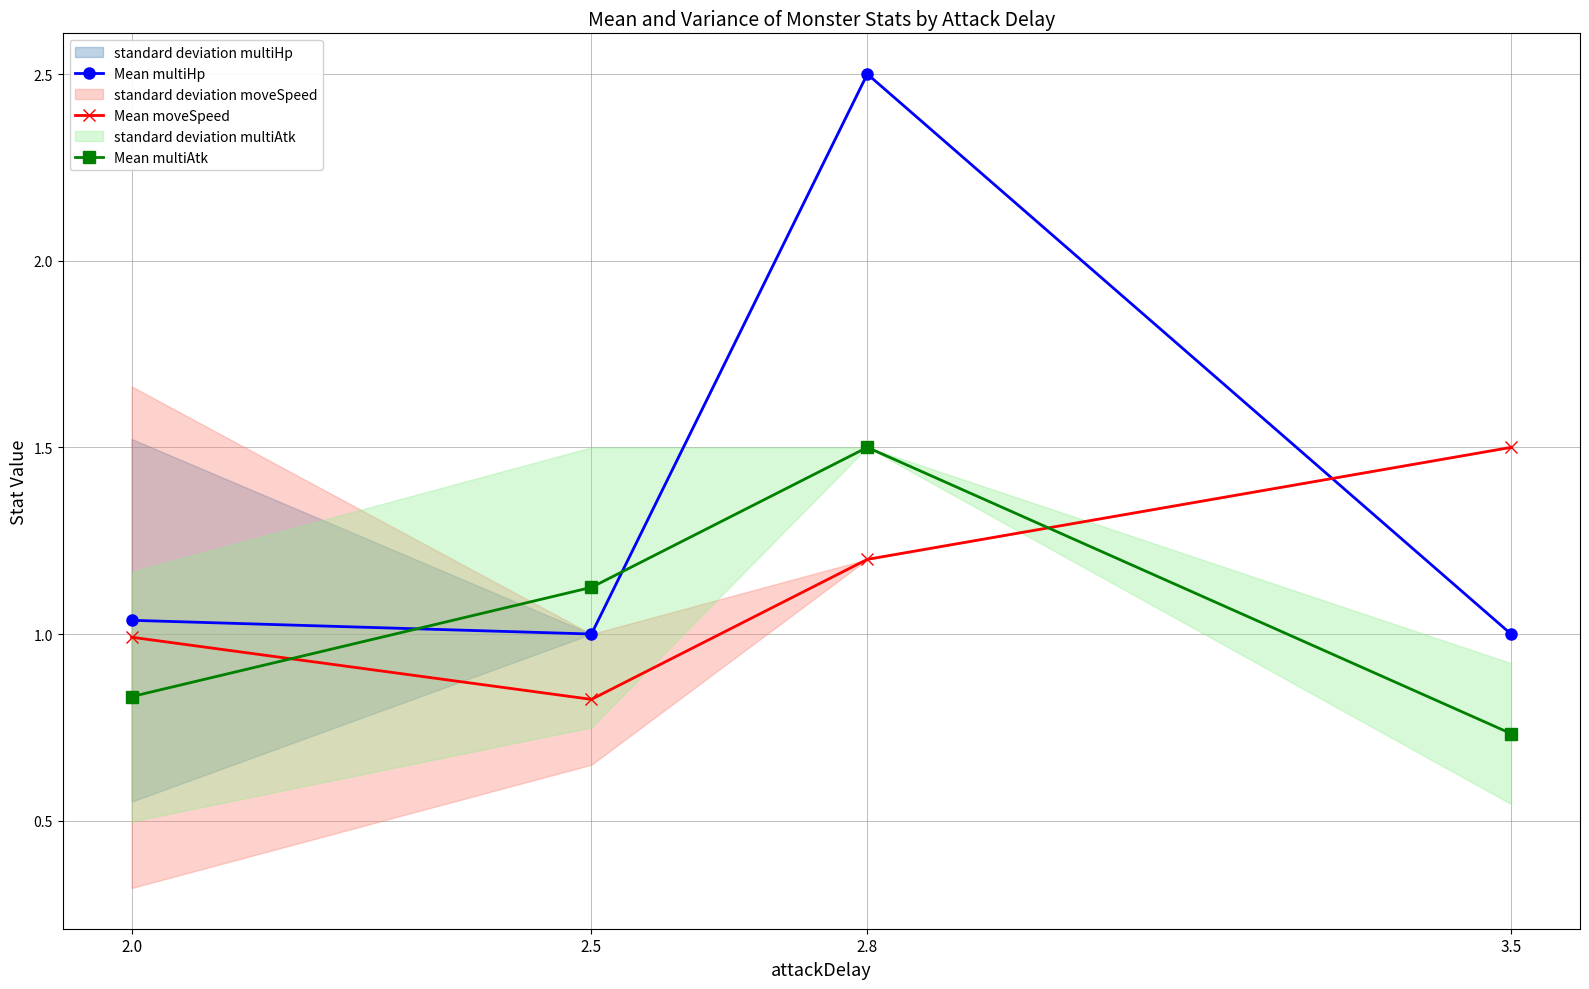

Which series has the widest spread of values?

Mean multiHp